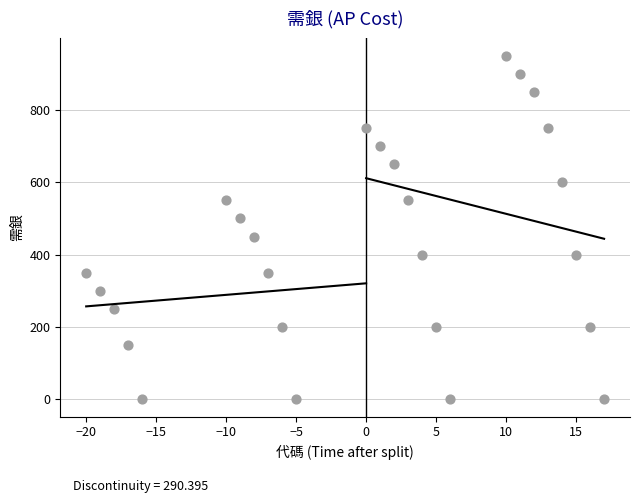

What is the range of X values (max minus min)?

37